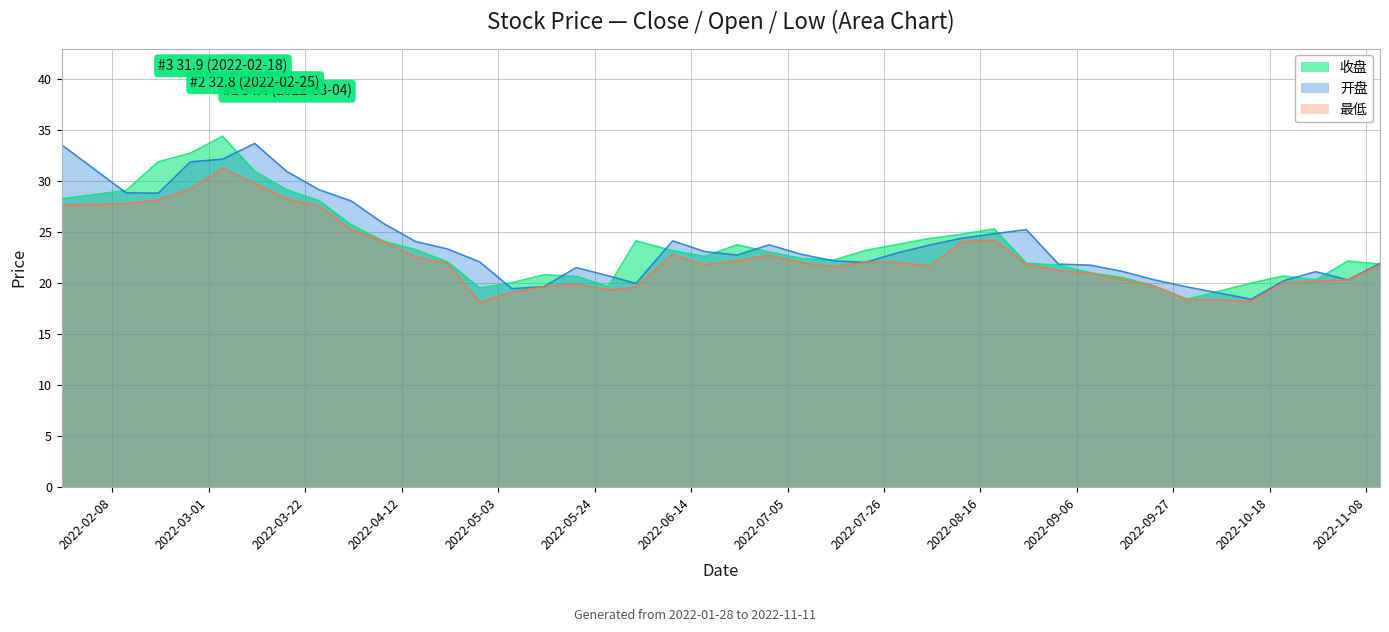

Which series has the largest range (max minus min)?

收盘